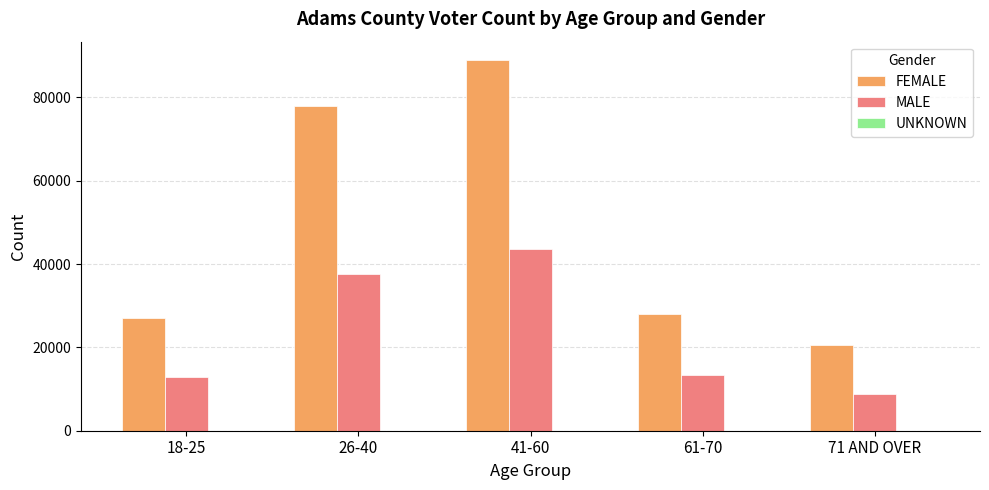

Between 26-40 and 71 AND OVER, which series saw the biggest shift?

FEMALE